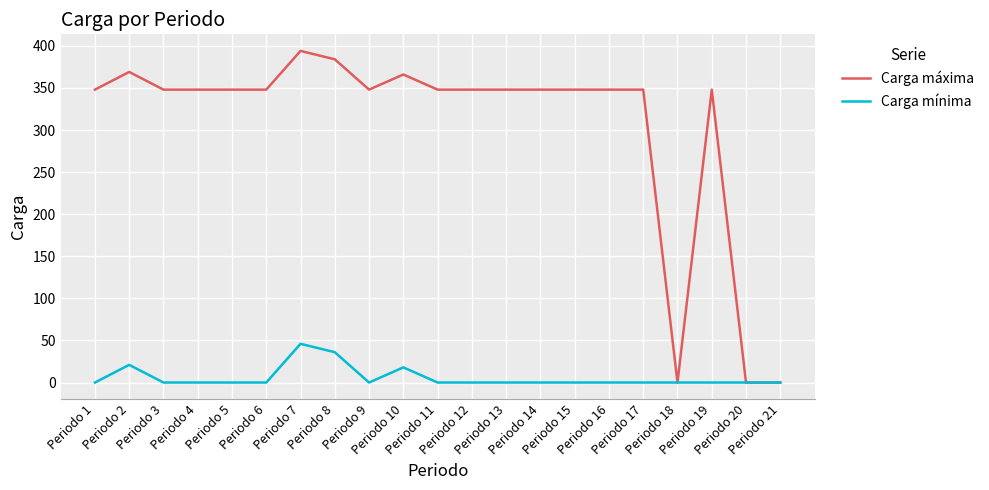

What is the maximum value for Carga mínima?

46